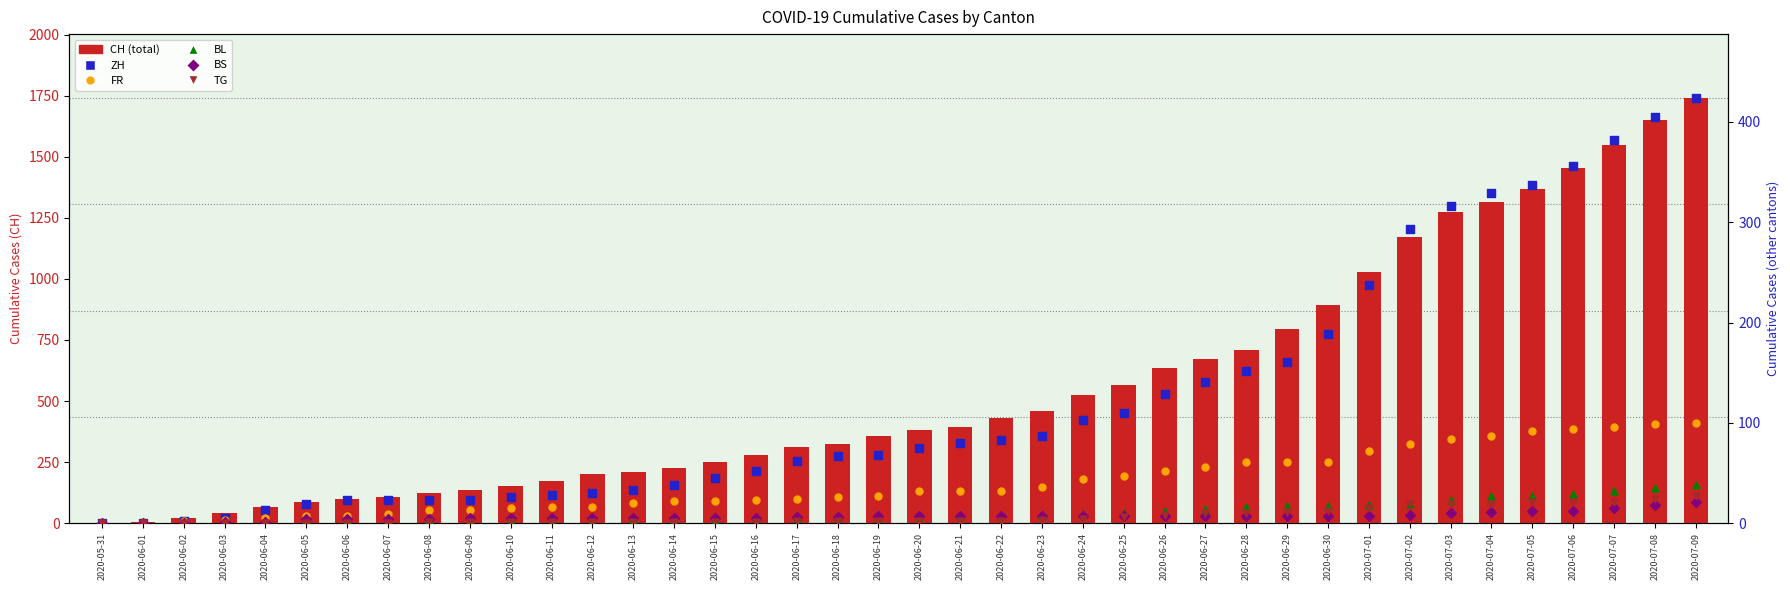

Is the value of CH (total) at 2020-06-22 greater than the value of BL at 2020-05-31?

Yes